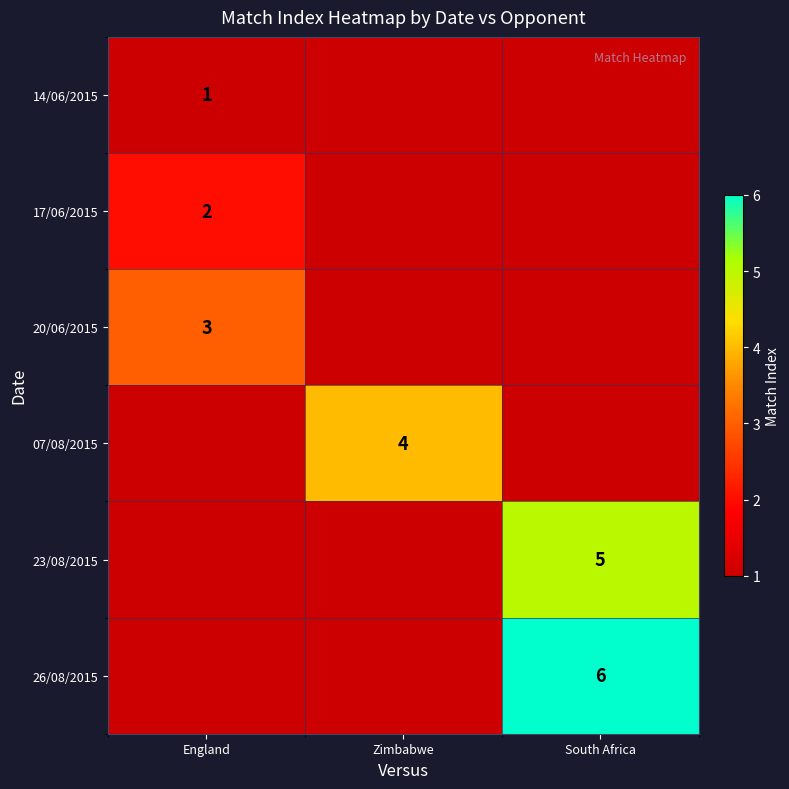

How many 17/06/2015 values are between 0 and 2?

3